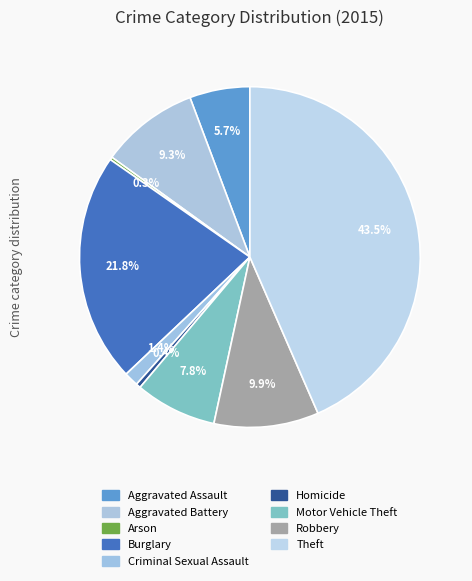

True or false: Aggravated Assault accounts for 6% of the total.

True